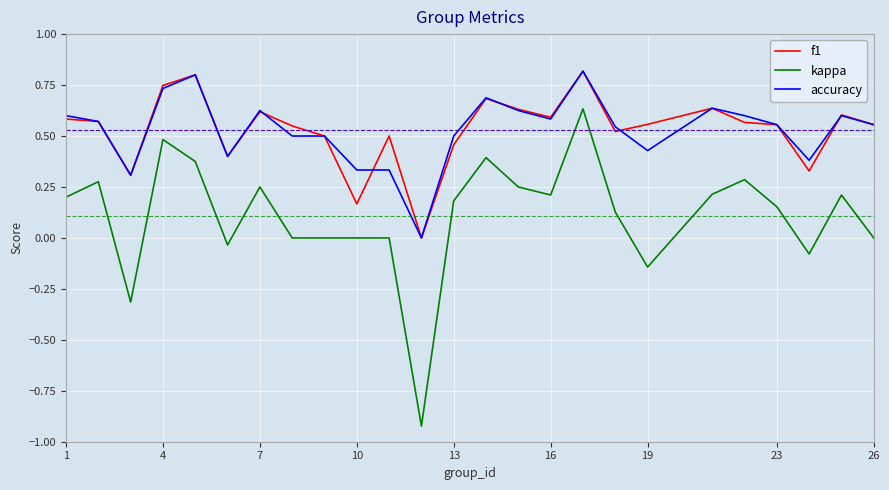

True or false: kappa and f1 intersect in this chart.

False